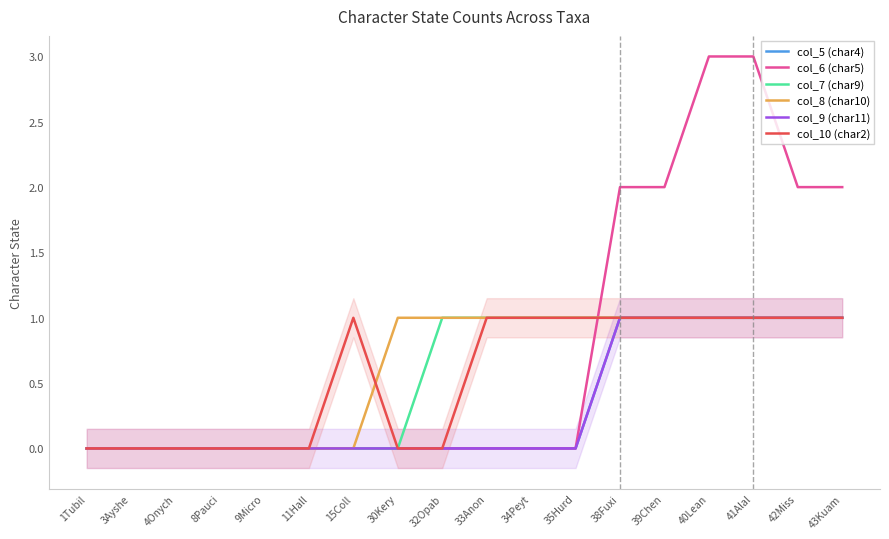

Reading right to left, transcribe all the data shown in this chart.

col_5 (char4): 43Kuam=1	42Miss=1	41Alal=1	40Lean=1	39Chen=1	38Fuxi=1	35Hurd=0	34Peyt=0	33Anon=0	32Opab=0	30Kery=0	15Coll=0	11Hall=0	9Micro=0	8Pauci=0	4Onych=0	3Ayshe=0	1Tubil=0
col_6 (char5): 43Kuam=2	42Miss=2	41Alal=3	40Lean=3	39Chen=2	38Fuxi=2	35Hurd=0	34Peyt=0	33Anon=0	32Opab=0	30Kery=0	15Coll=0	11Hall=0	9Micro=0	8Pauci=0	4Onych=0	3Ayshe=0	1Tubil=0
col_7 (char9): 43Kuam=1	42Miss=1	41Alal=1	40Lean=1	39Chen=1	38Fuxi=1	35Hurd=1	34Peyt=1	33Anon=1	32Opab=1	30Kery=0	15Coll=0	11Hall=0	9Micro=0	8Pauci=0	4Onych=0	3Ayshe=0	1Tubil=0
col_8 (char10): 43Kuam=1	42Miss=1	41Alal=1	40Lean=1	39Chen=1	38Fuxi=1	35Hurd=1	34Peyt=1	33Anon=1	32Opab=1	30Kery=1	15Coll=0	11Hall=0	9Micro=0	8Pauci=0	4Onych=0	3Ayshe=0	1Tubil=0
col_9 (char11): 43Kuam=1	42Miss=1	41Alal=1	40Lean=1	39Chen=1	38Fuxi=1	35Hurd=0	34Peyt=0	33Anon=0	32Opab=0	30Kery=0	15Coll=0	11Hall=0	9Micro=0	8Pauci=0	4Onych=0	3Ayshe=0	1Tubil=0
col_10 (char2): 43Kuam=1	42Miss=1	41Alal=1	40Lean=1	39Chen=1	38Fuxi=1	35Hurd=1	34Peyt=1	33Anon=1	32Opab=0	30Kery=0	15Coll=1	11Hall=0	9Micro=0	8Pauci=0	4Onych=0	3Ayshe=0	1Tubil=0